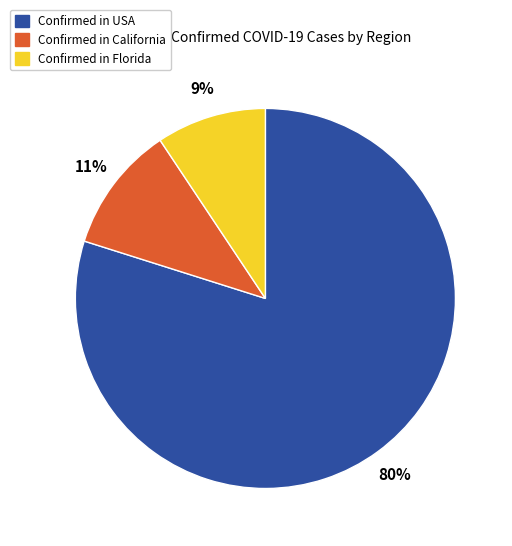

To the nearest percent, what is the average slice percentage?

33%